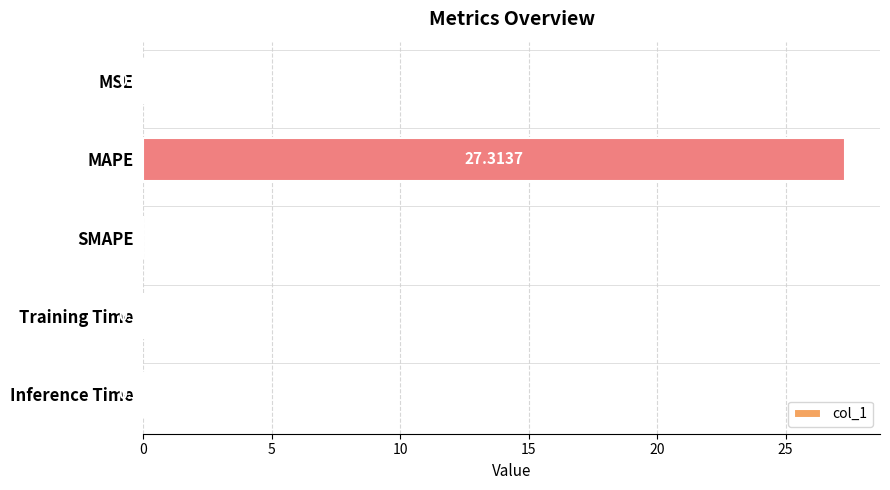

At which label is the value closest to 13?

MSE